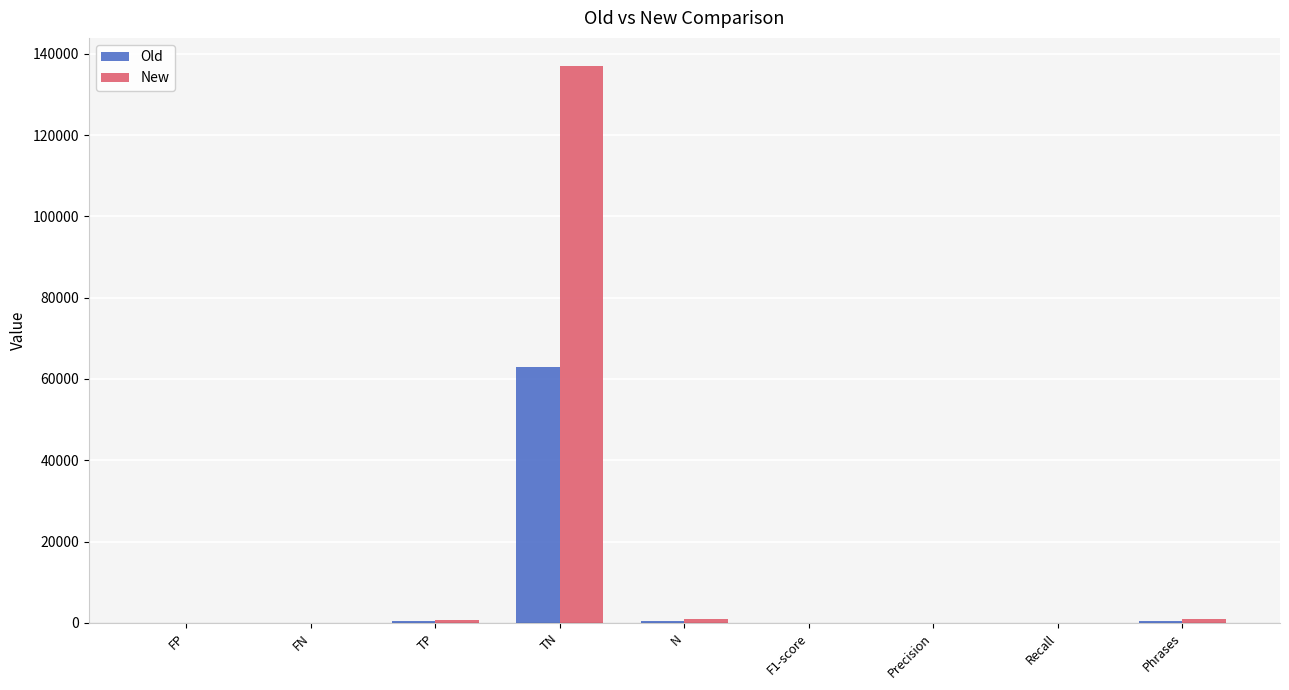

Count the number of categories in the chart.

9